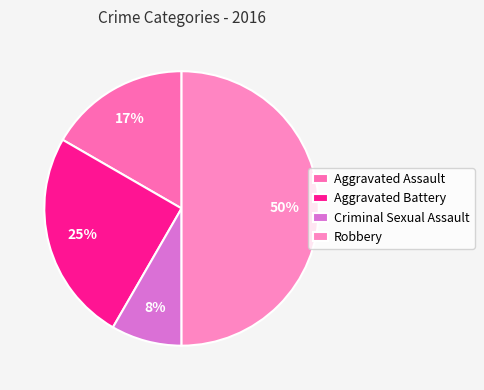

Which has a higher value, Aggravated Assault or Robbery?

Robbery